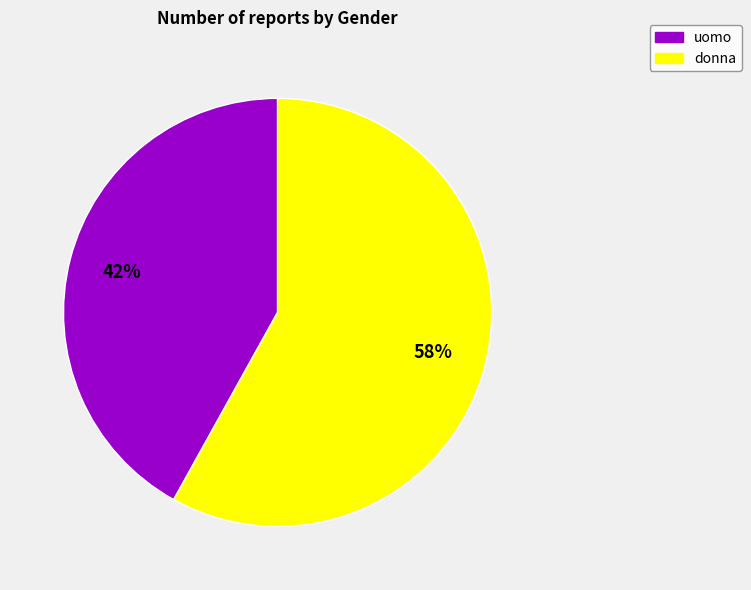

Rank the categories by value from lowest to highest.

uomo, donna